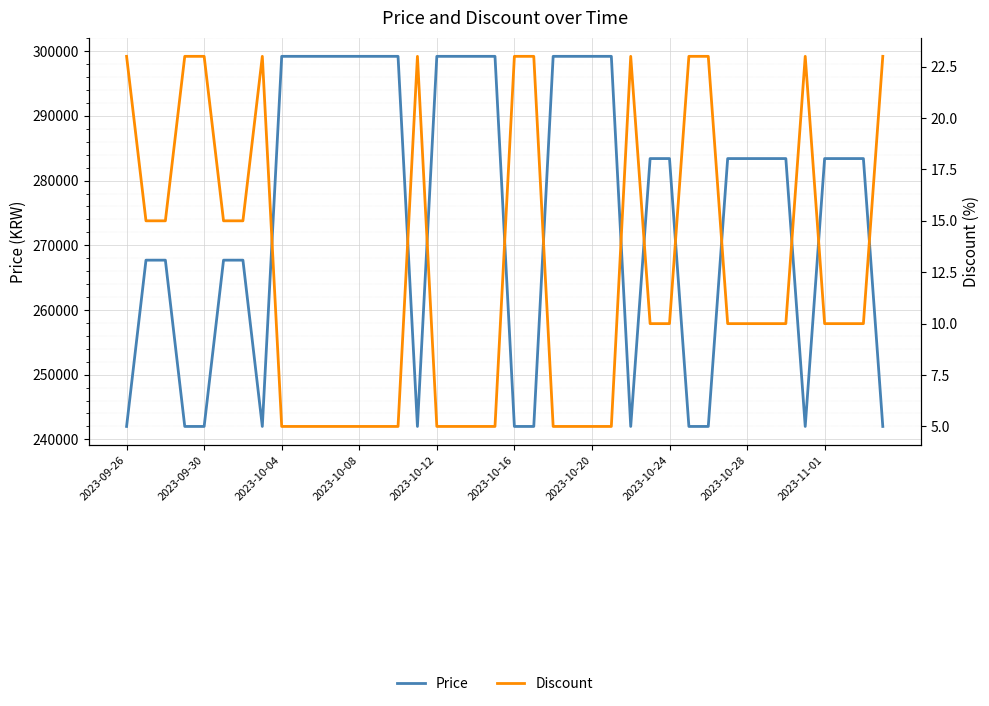

What is the sum of the Discount values at 13 and 37?

15